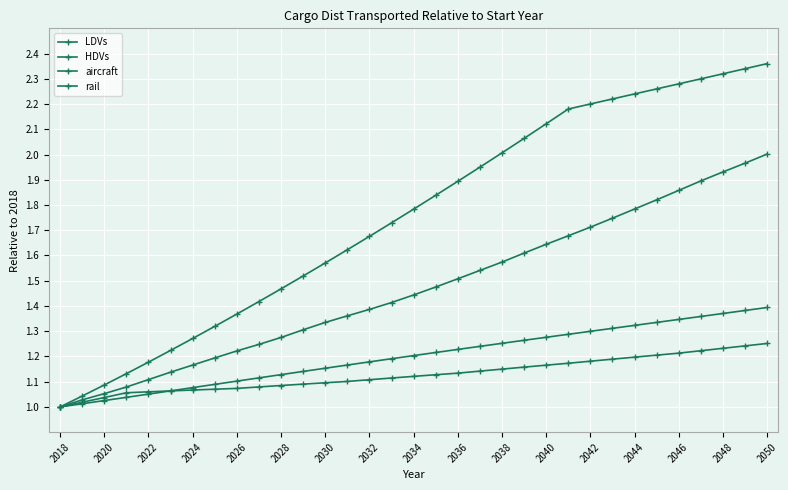

How many values in the rail series exceed 1?

32